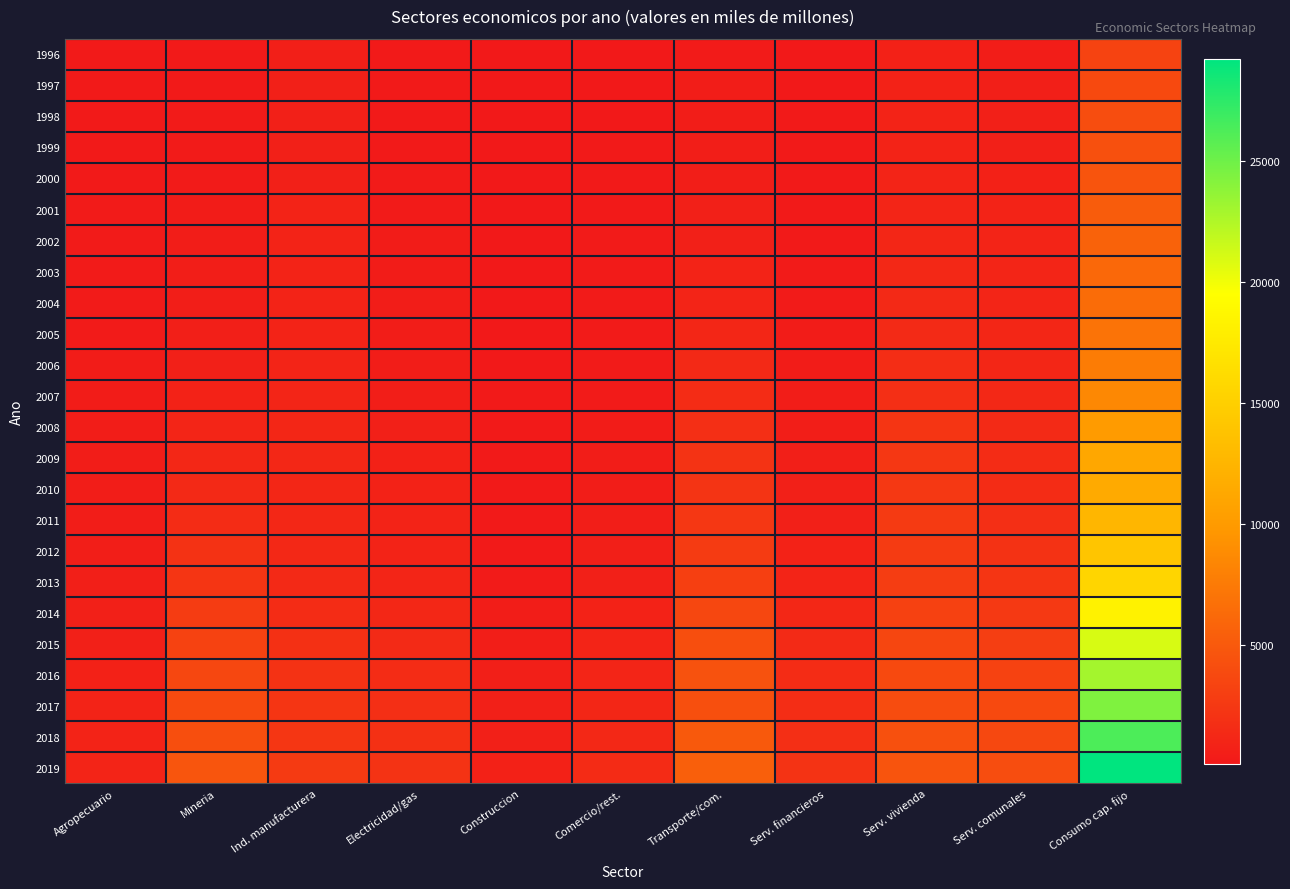

How many categories are shown in the chart?

11